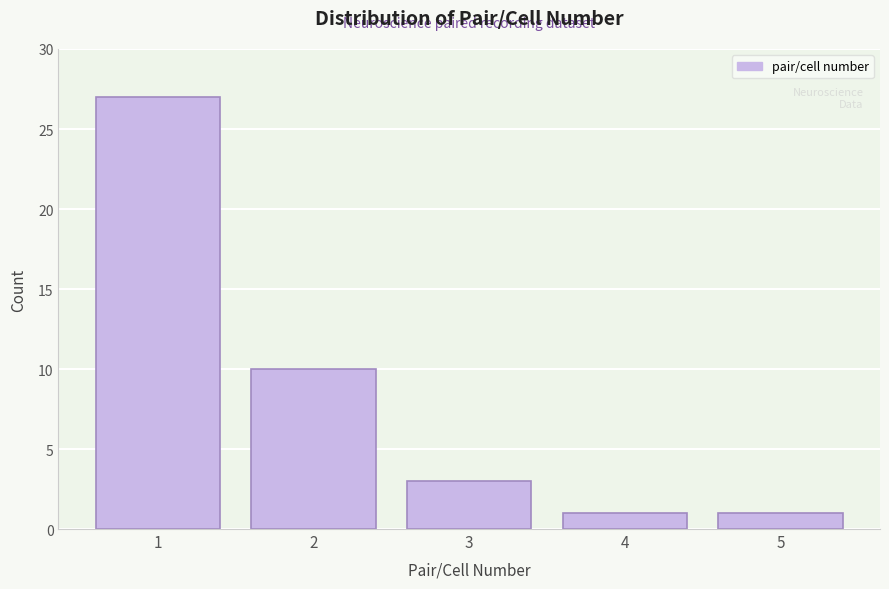

Reading left to right, what are all the values shown in this chart?

27	10	3	1	1